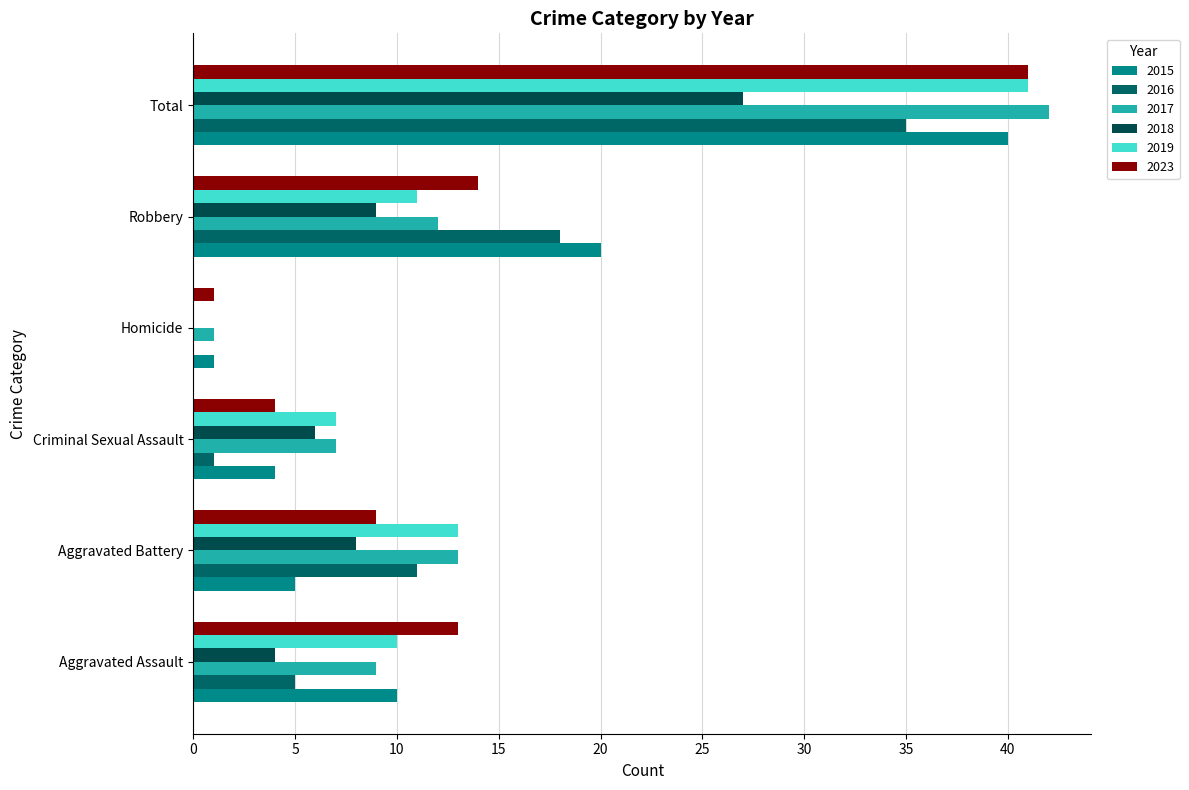

At which category is the sum across all series the highest?

Total